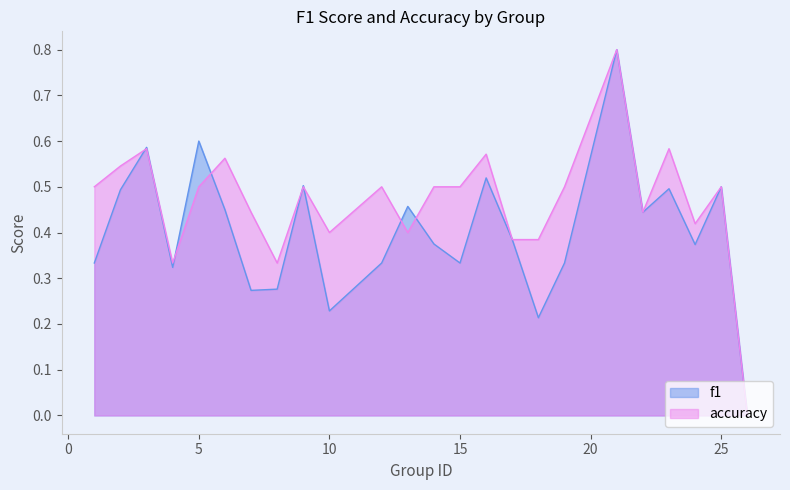

Where is the first local minimum for accuracy?

4